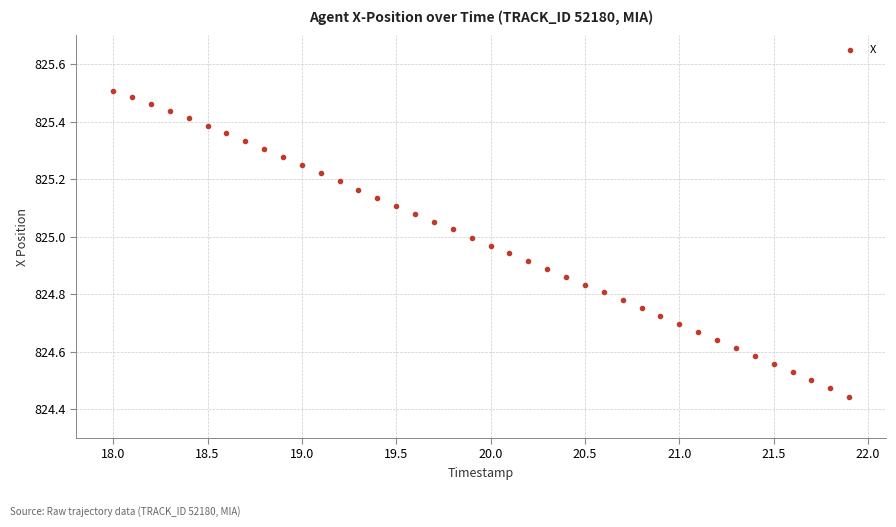

What is the range of Y values (max minus min)?

1.1